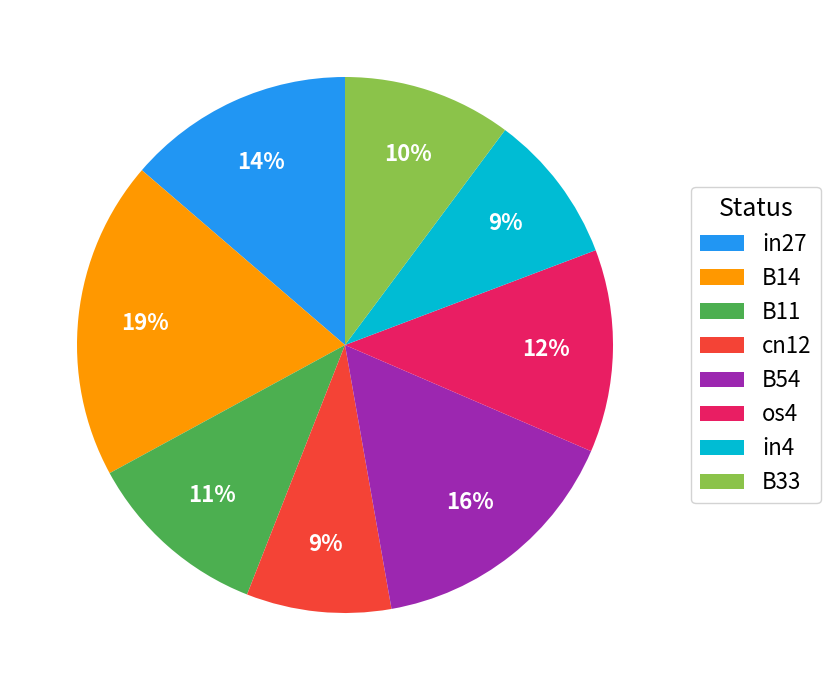

Between B33 and os4, which is larger?

os4